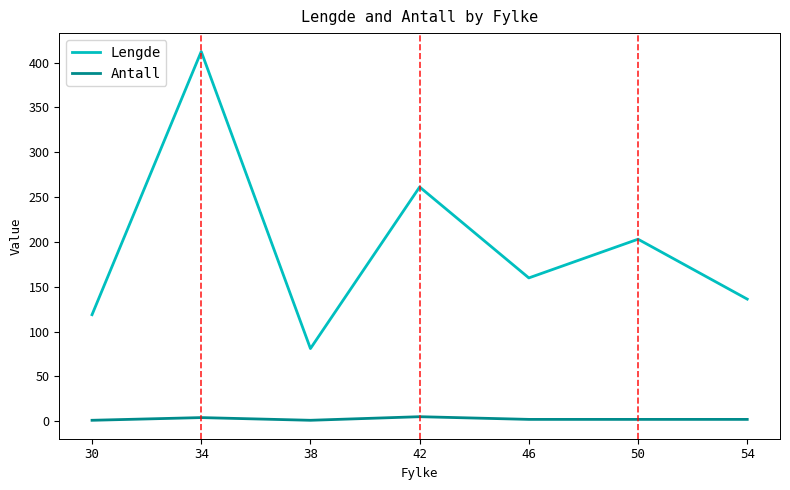

List the series in order of their peak value, highest first.

Lengde, Antall